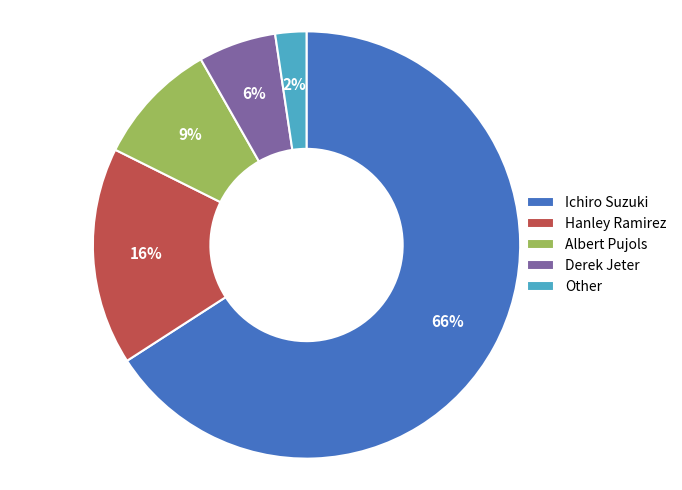

What percentage is the Other slice, to the nearest percent?

2%